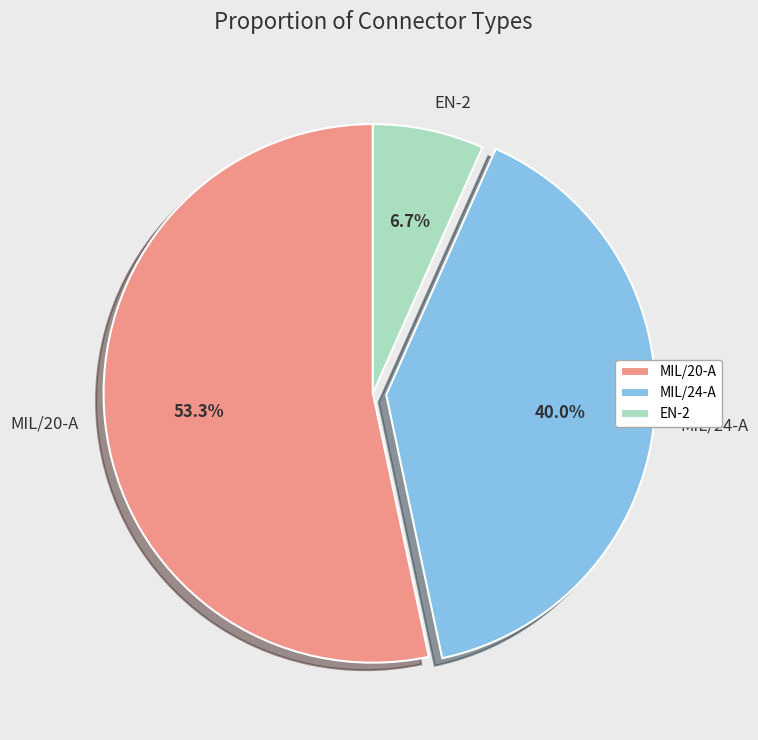

Approximately how many times larger is the value at EN-2 compared to MIL/20-A?

0.1